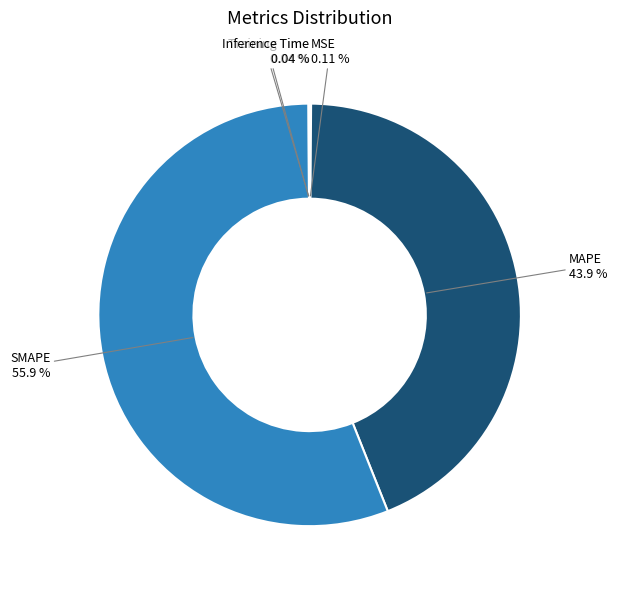

What is the ratio of the value at MAPE to the value at SMAPE?

0.8